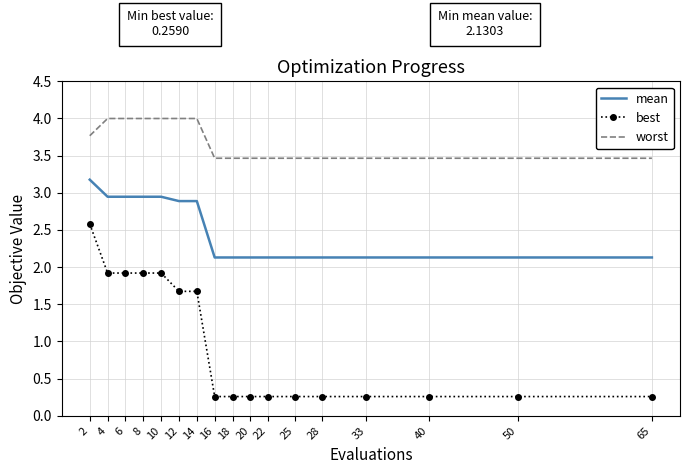

What is the difference between the maximum and second lowest values in the mean series?

1.0